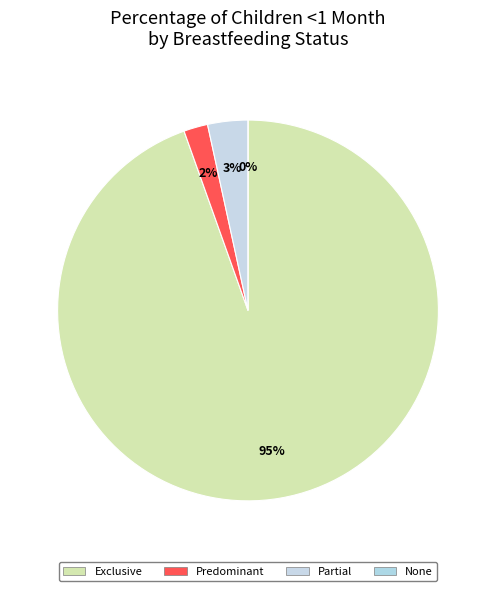

Which has a higher value, Partial or Predominant?

Partial